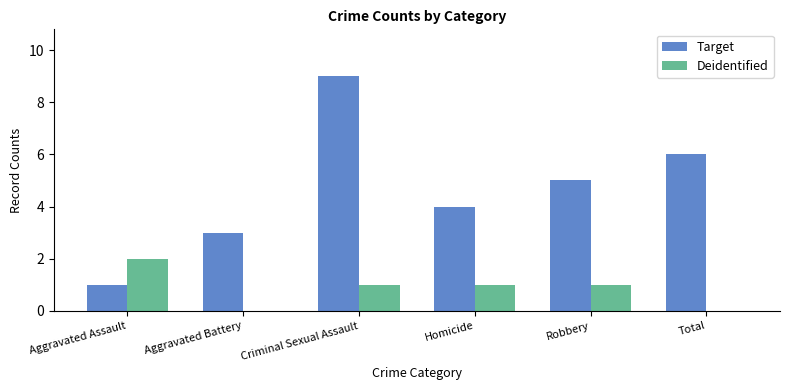

Read the Target value at Total.

6